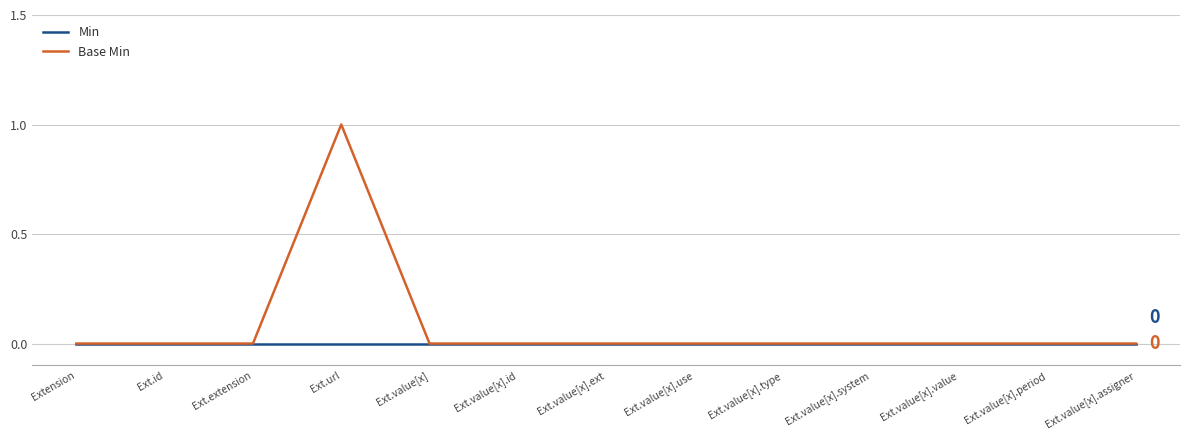

Which series has the largest total across all categories?

Base Min